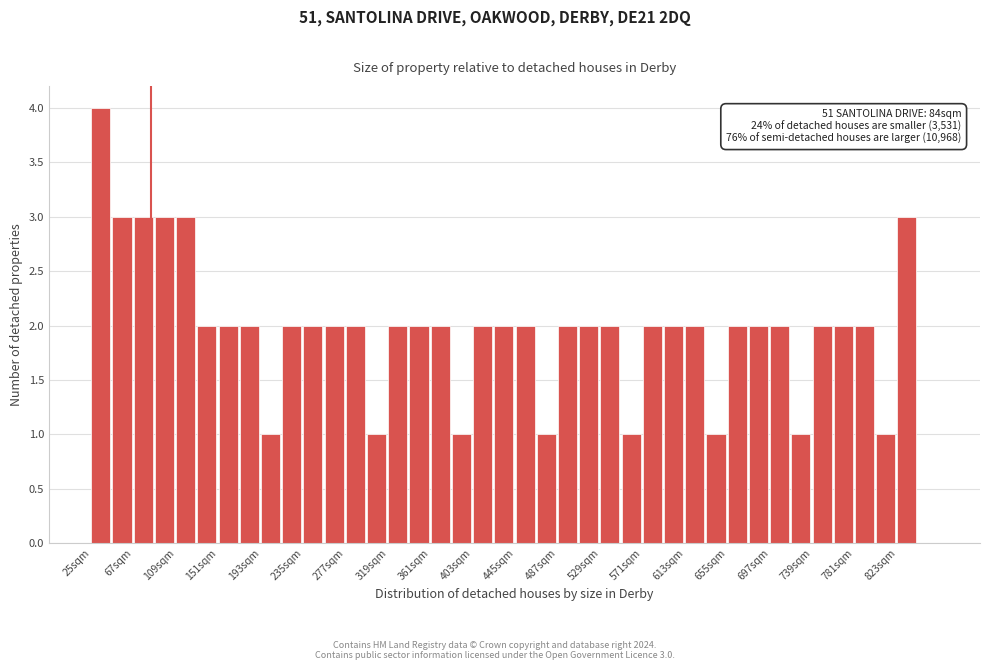

Over which range of the x-axis is the bar tallest?

25 to 46